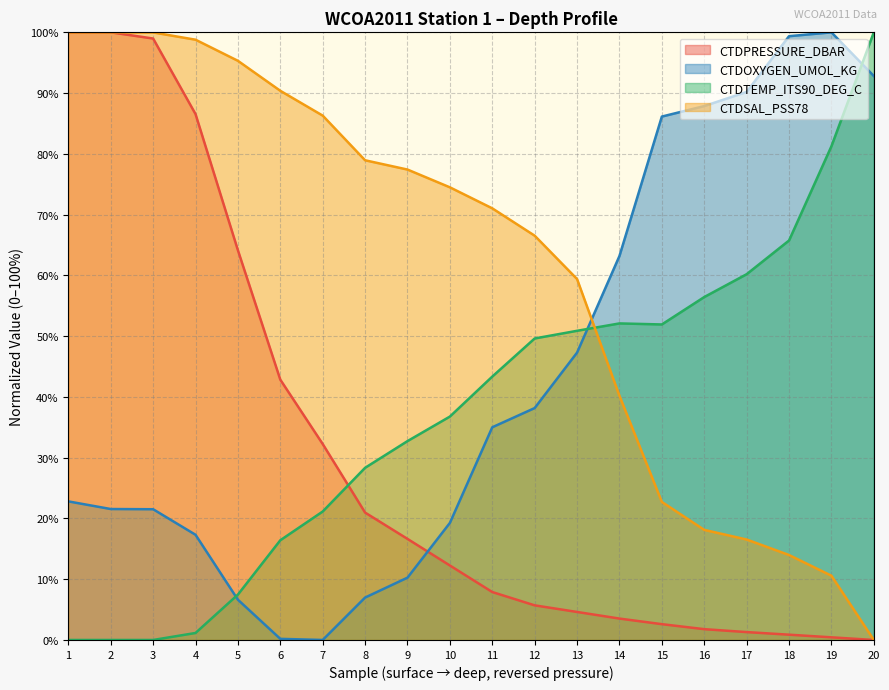

What is the value of the CTDOXYGEN_UMOL_KG point at the 10th from the left?

19.3